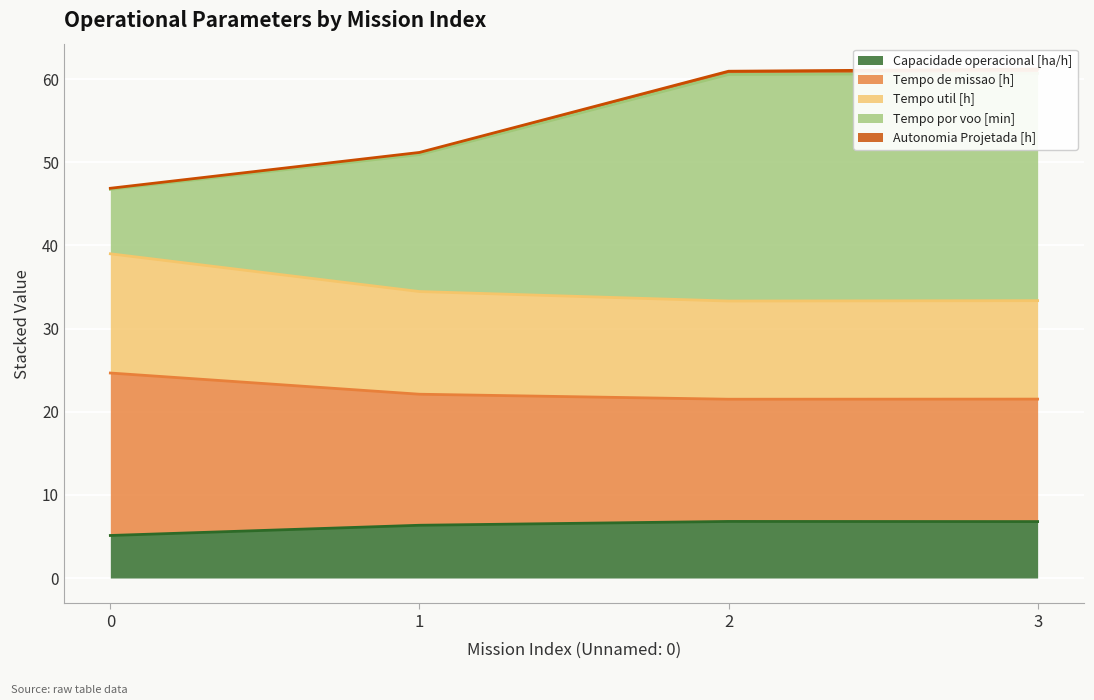

True or false: Capacidade operacional [ha/h] has more than 2 interior local peaks.

False